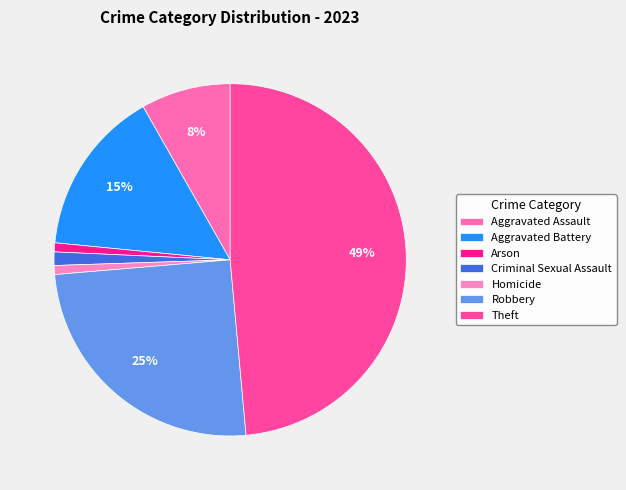

Does any single category account for the majority?

No